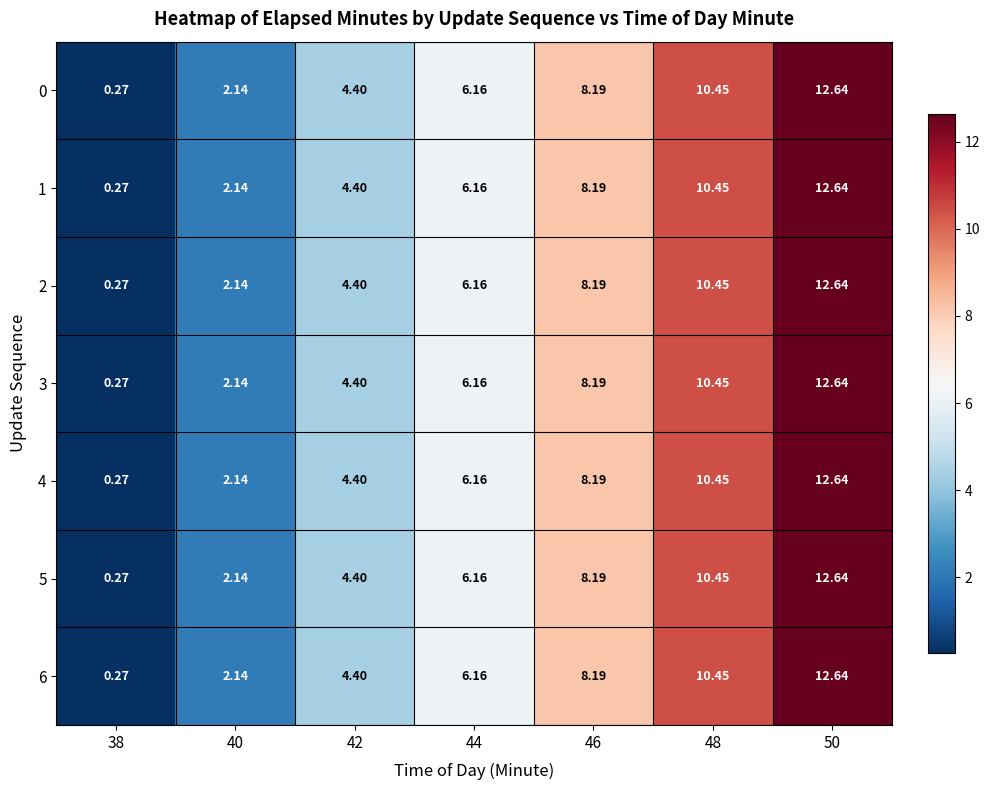

Is the value of 4 at 46 greater than the value of 6 at 48?

No